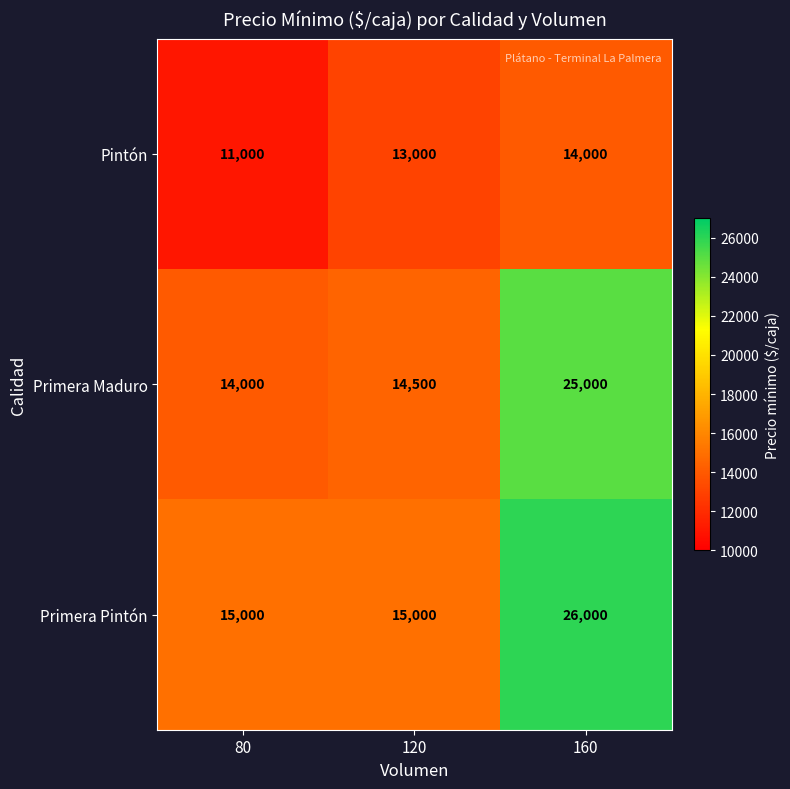

What is the total value across all series at 80?

40000